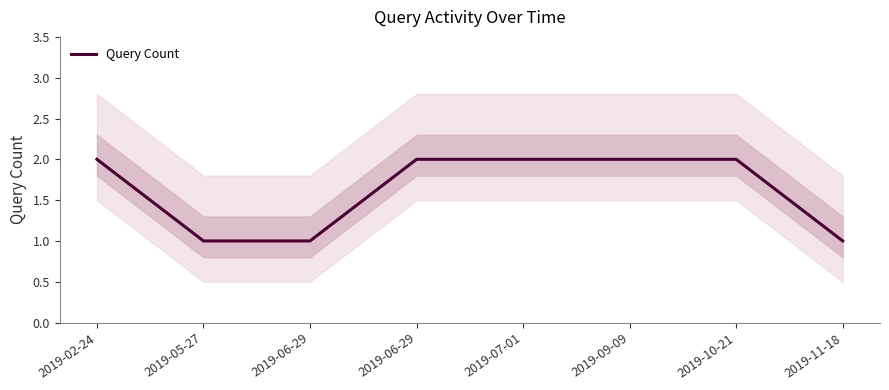

Count the values in the range 1 to 2.

8